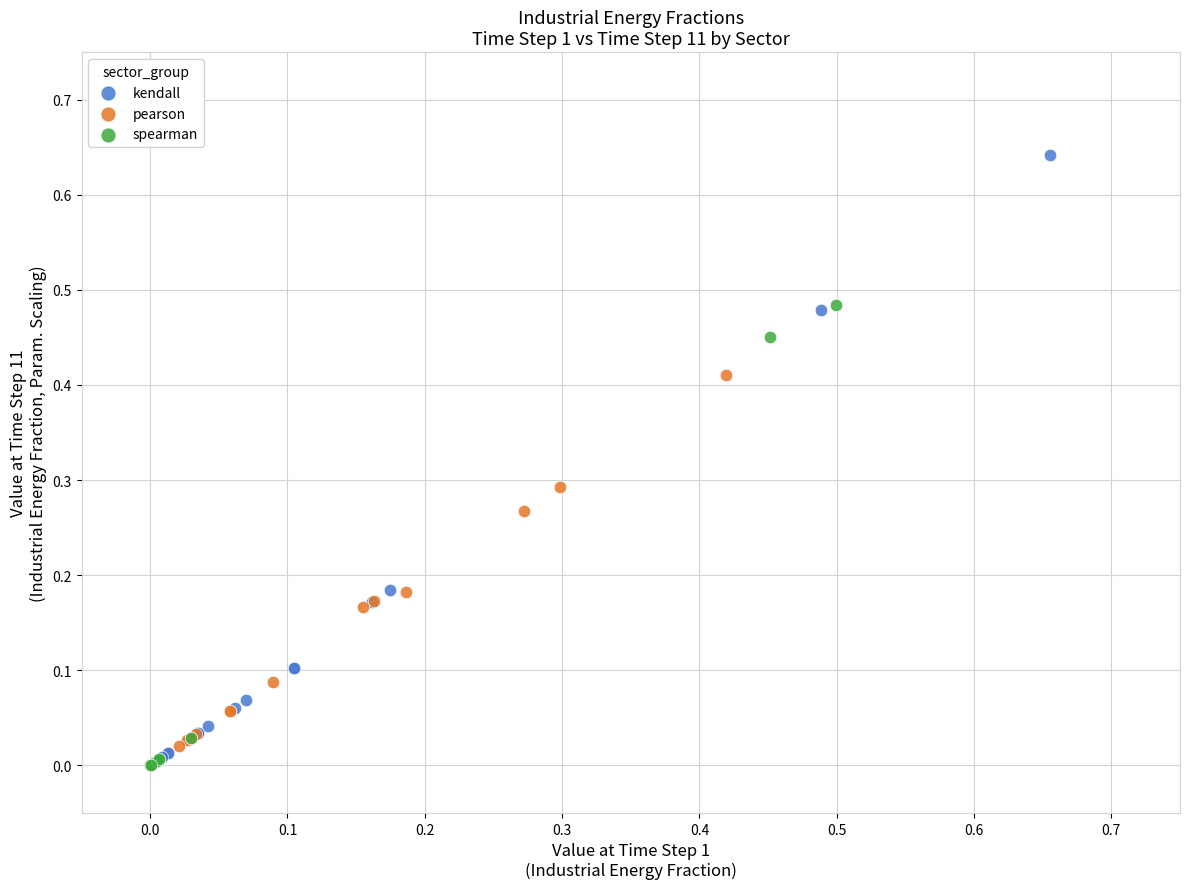

Which series contains the highest Y value?

kendall